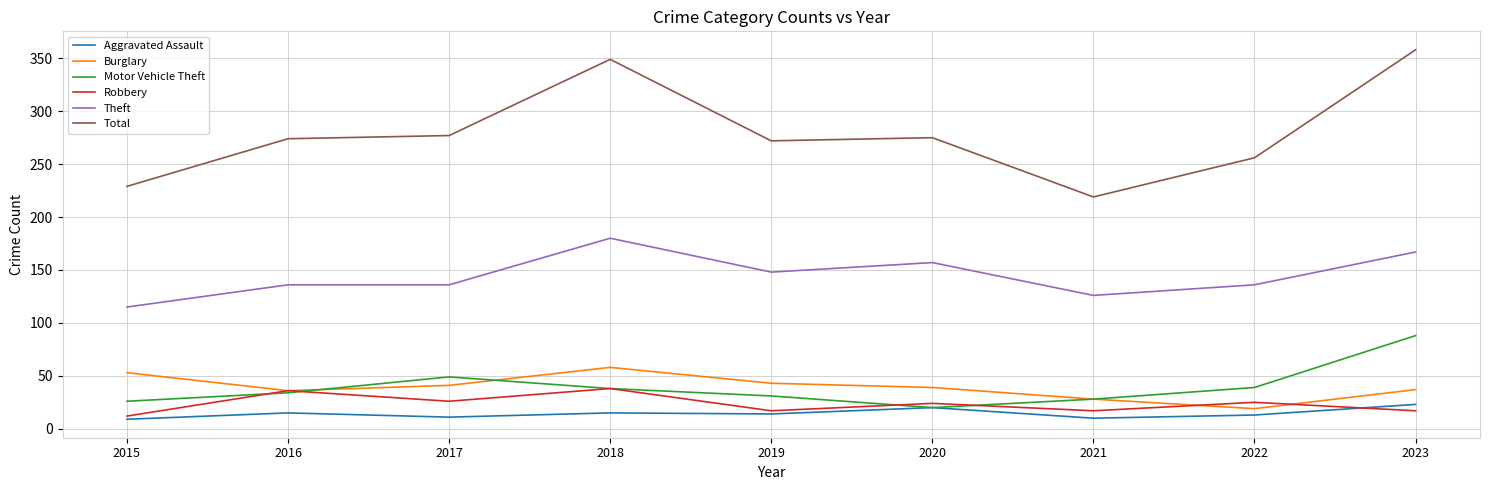

What is the highest value of the Motor Vehicle Theft series?

88